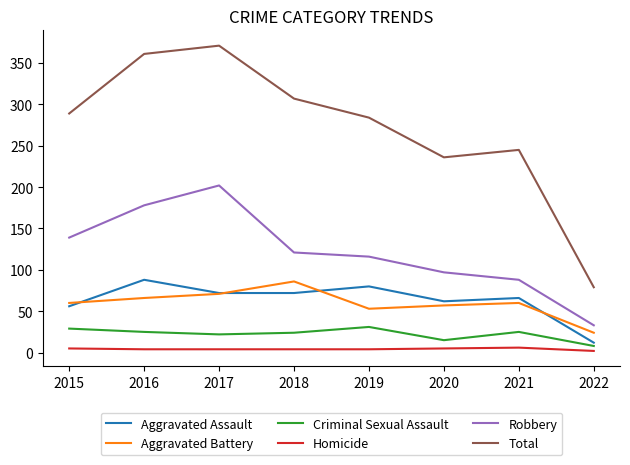

In Aggravated Assault, how many points are higher than both neighbors (excluding endpoints)?

3